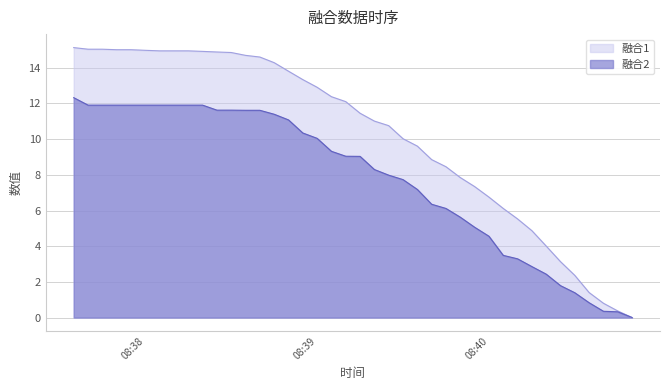

Which series has the largest total across all categories?

融合1